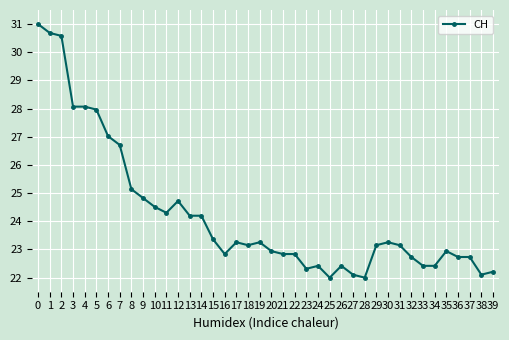

The chart shows a value of 30.5 at 23. True or false?

False